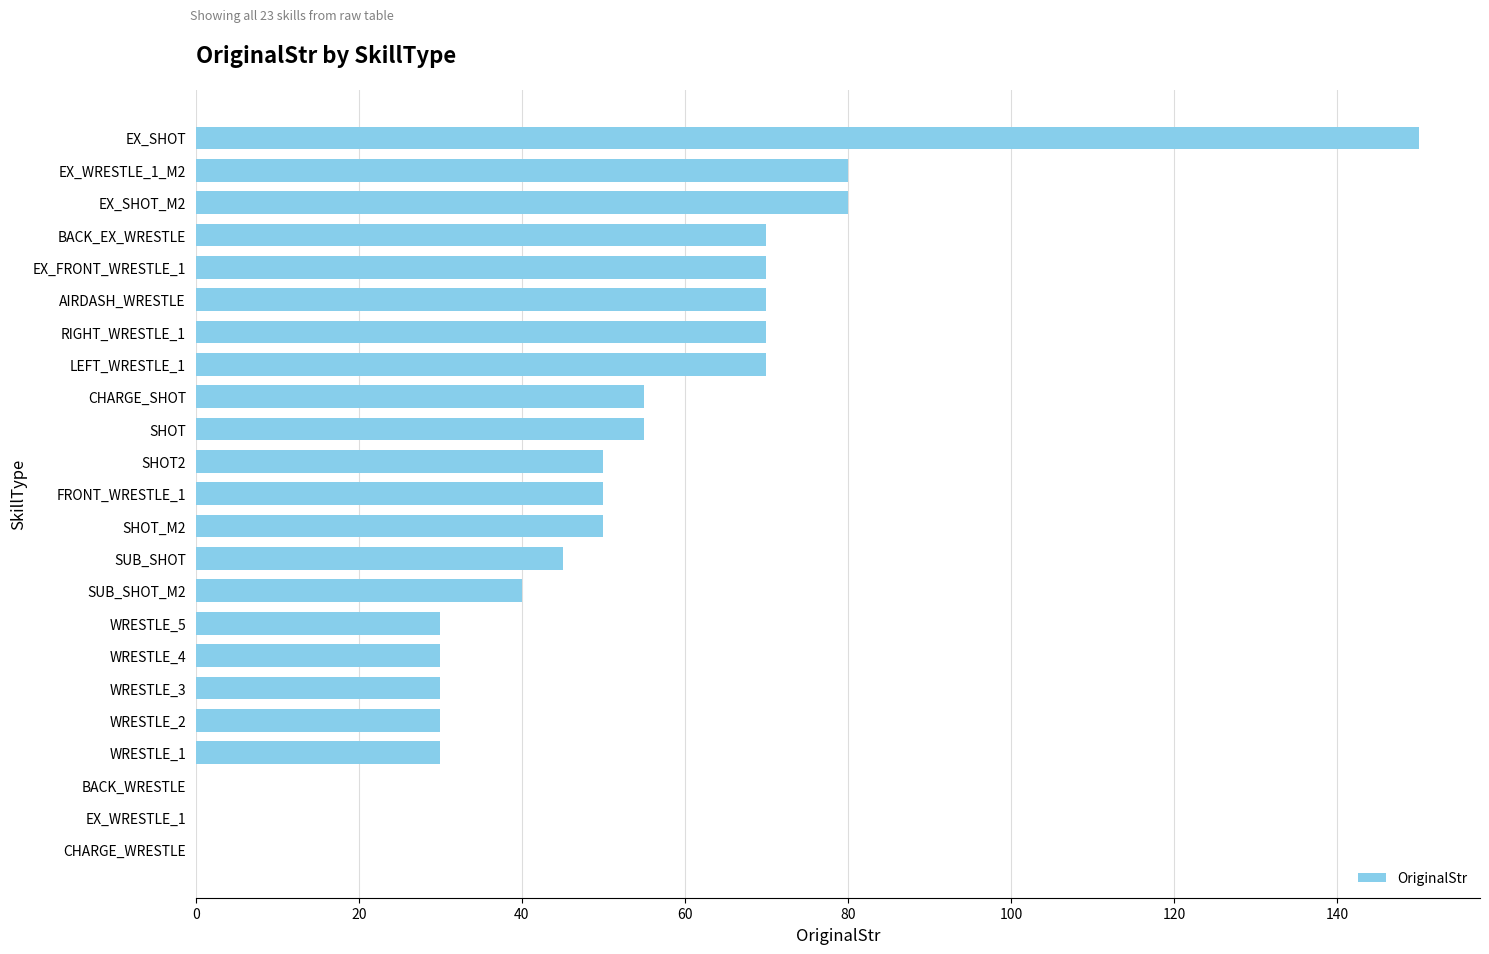

Which has a higher value, AIRDASH_WRESTLE or WRESTLE_1?

AIRDASH_WRESTLE